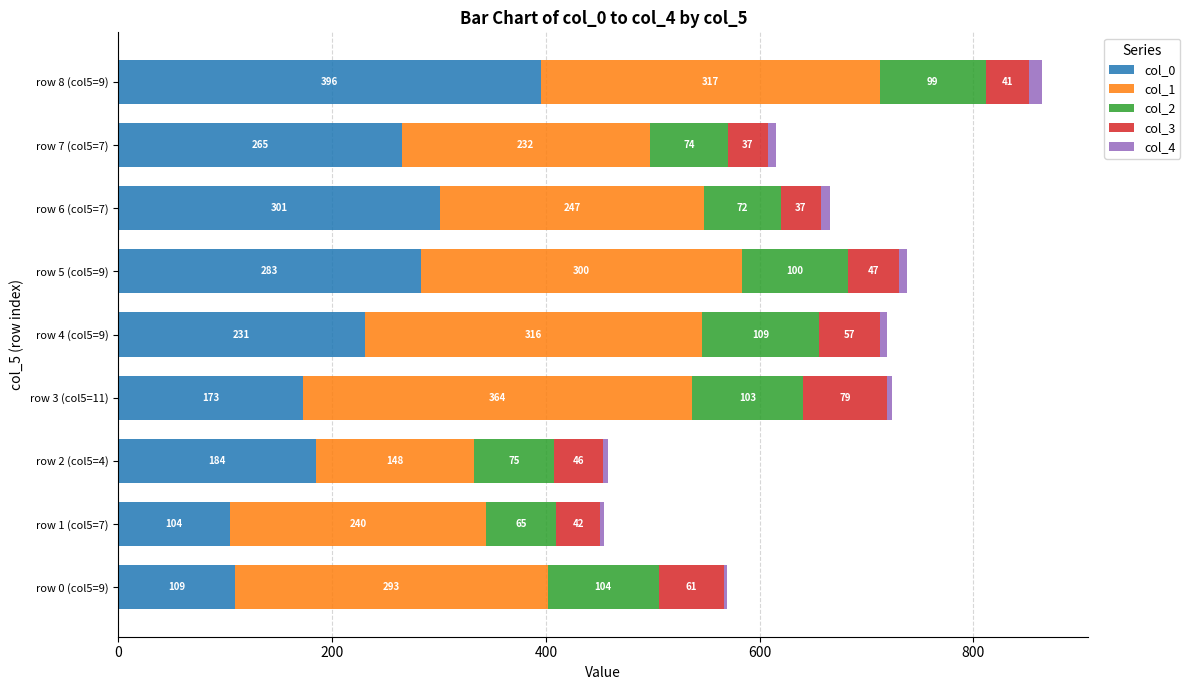

What is the lowest value of the col_0 series?

104.3